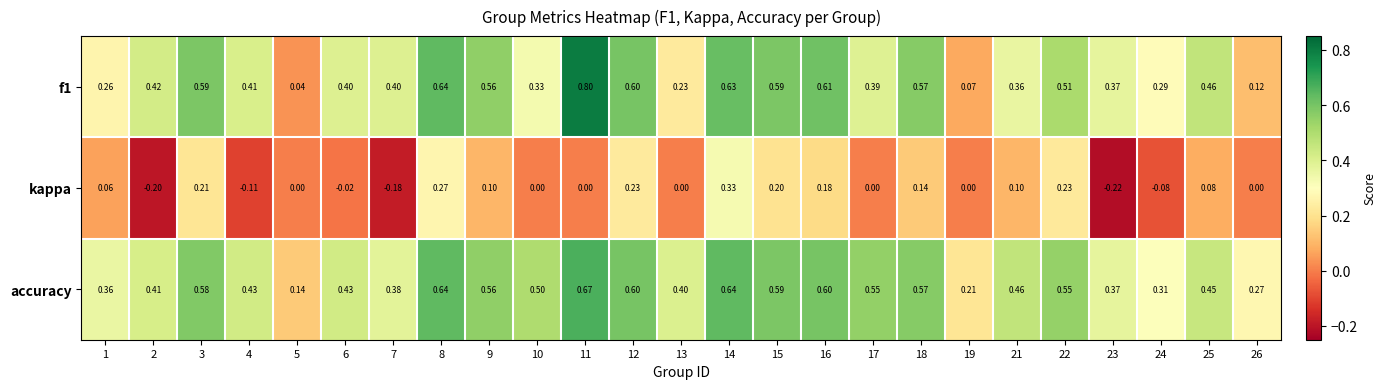

Is the value of kappa at 15 greater than the value of f1 at 13?

No